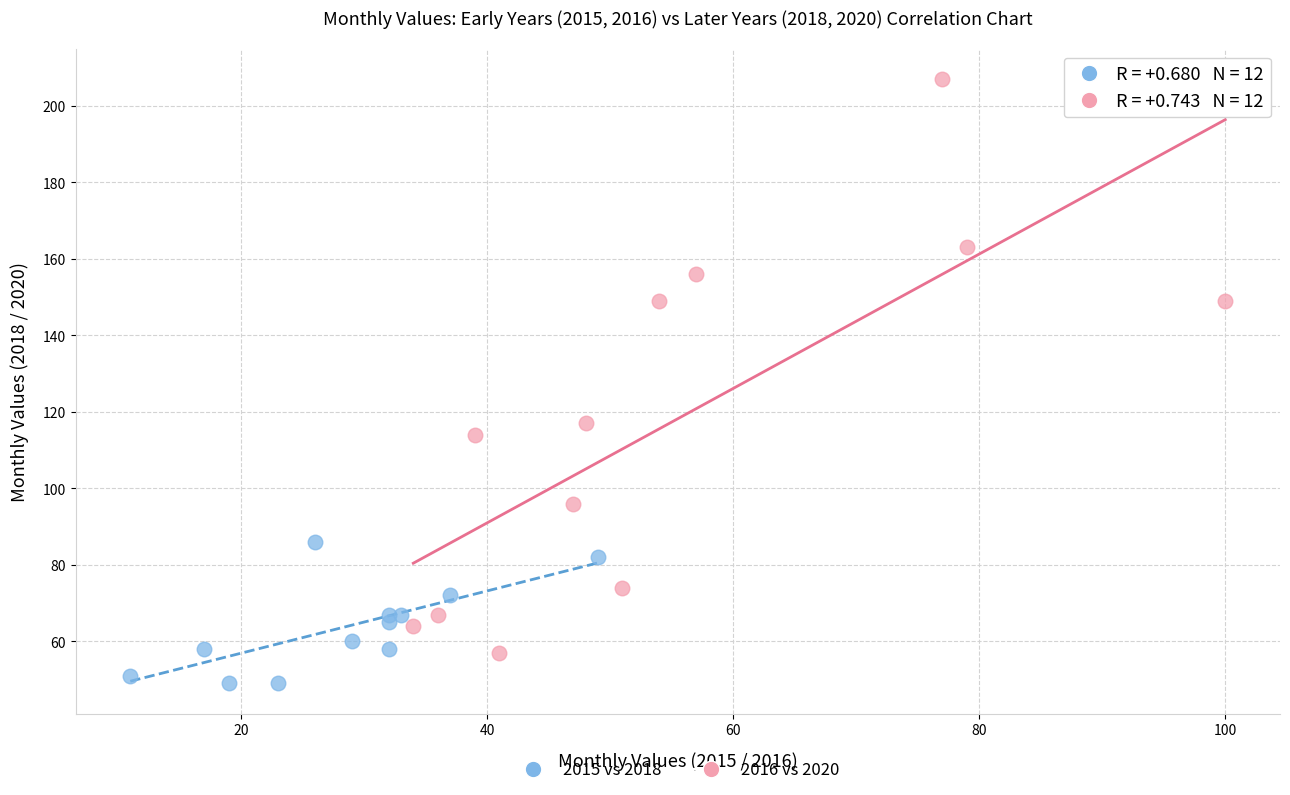

Which series reaches the minimum Y coordinate?

2015 vs 2018